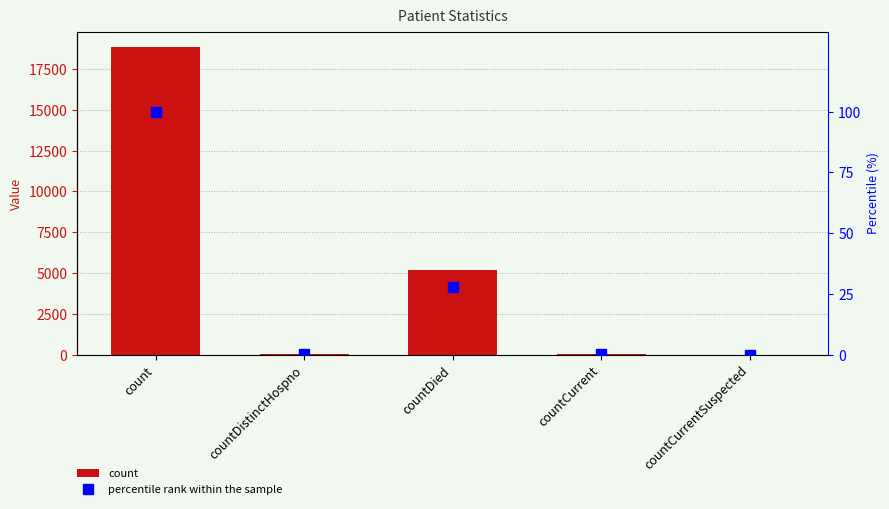

What is the difference between the maximum and second lowest values in the percentile rank within the sample series?

99.8